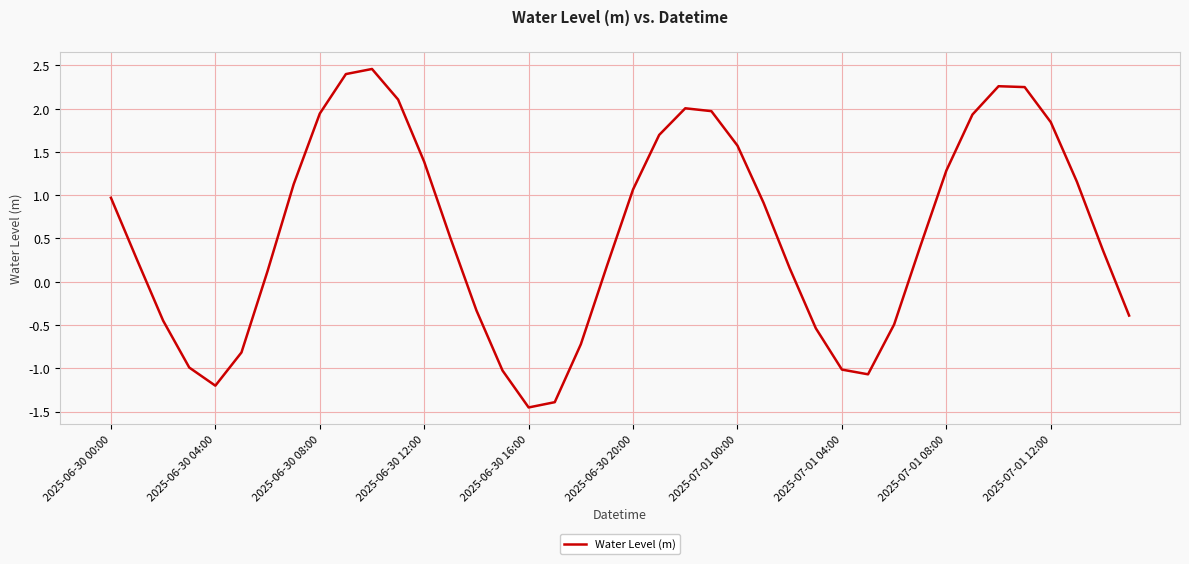

What is the maximum value shown in the chart?

2.5